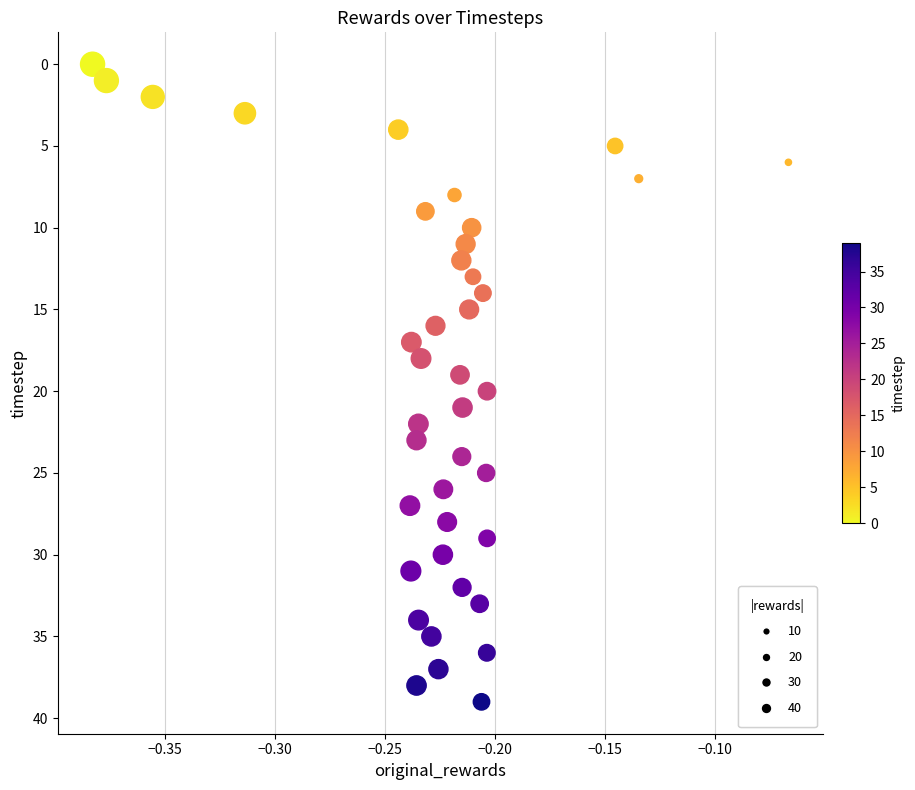

What is the range of Y values (max minus min)?

39